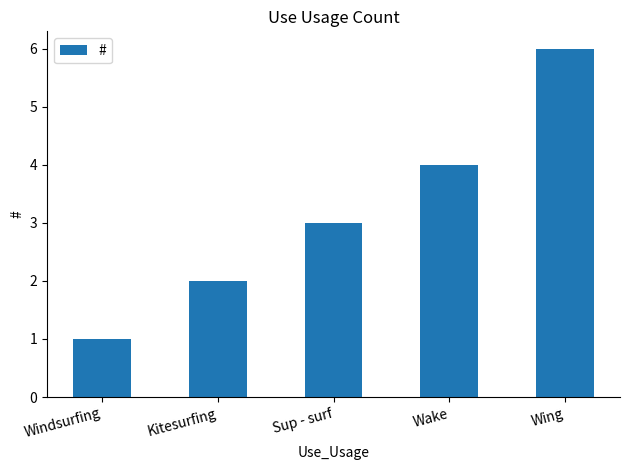

What is the difference between the maximum and second lowest values?

4